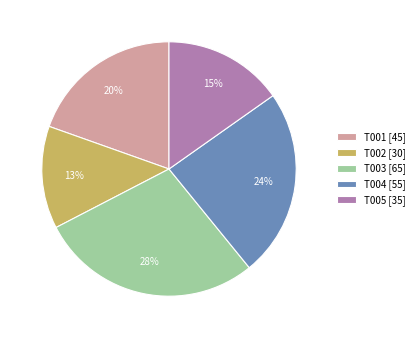

Is T004 the majority of the pie?

No